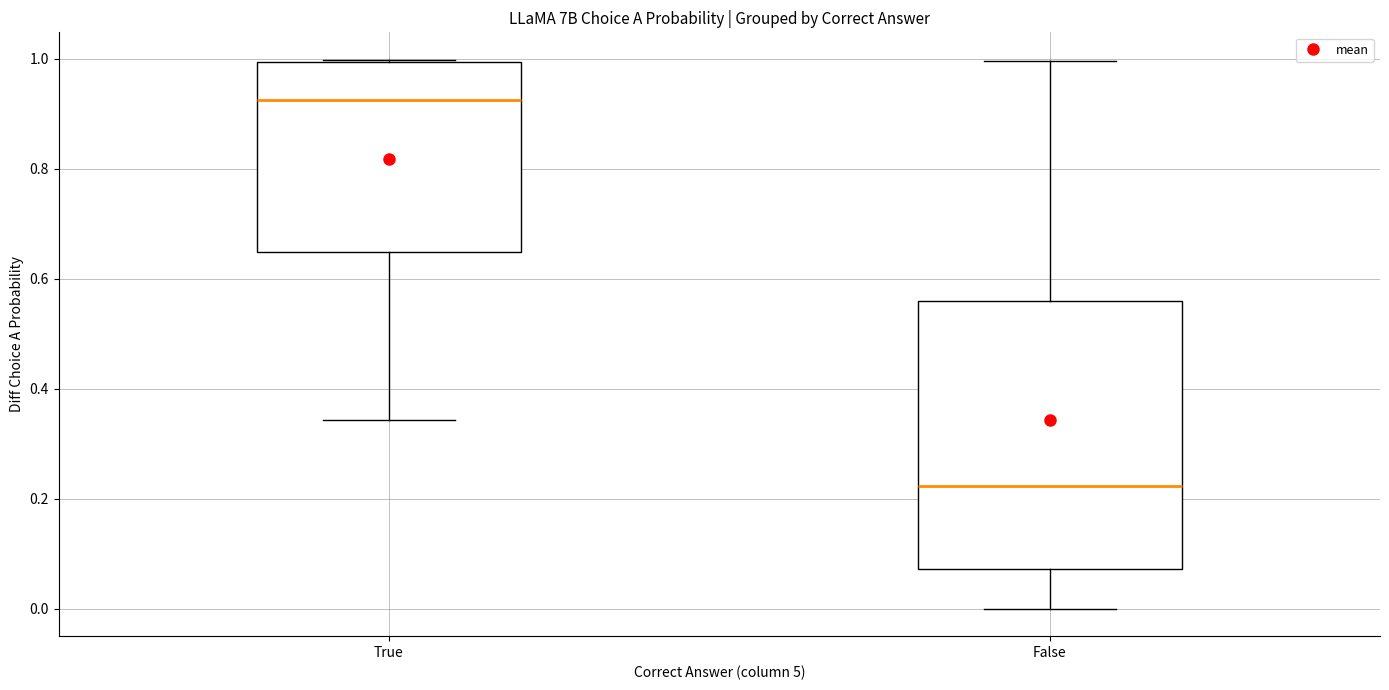

Where is the lower edge of the box for False on the y-axis? The values are not printed on the chart, so give them approximately, as read against the axis.

0.08